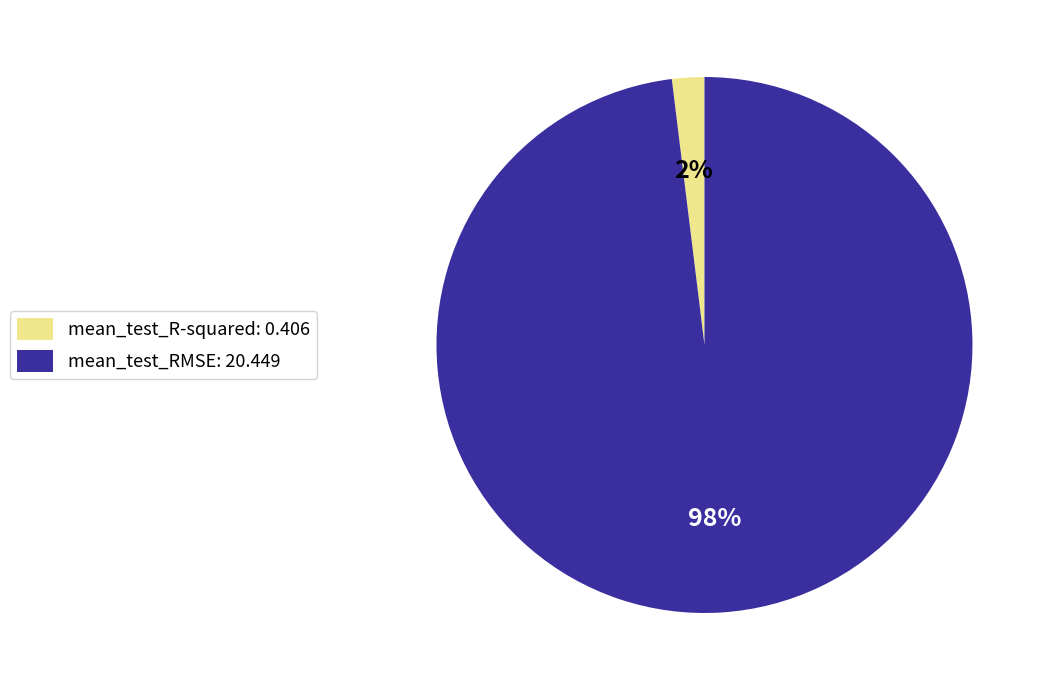

What is the largest slice in the pie chart?

mean_test_RMSE